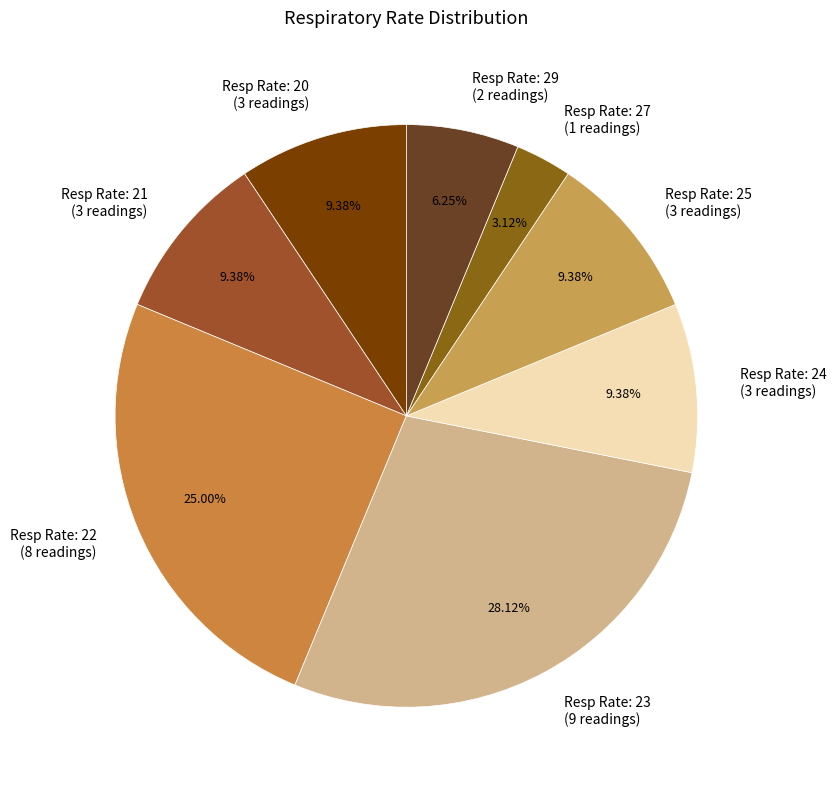

Which has a higher value, Resp Rate: 24 (3 readings) or Resp Rate: 27 (1 readings)?

Resp Rate: 24 (3 readings)